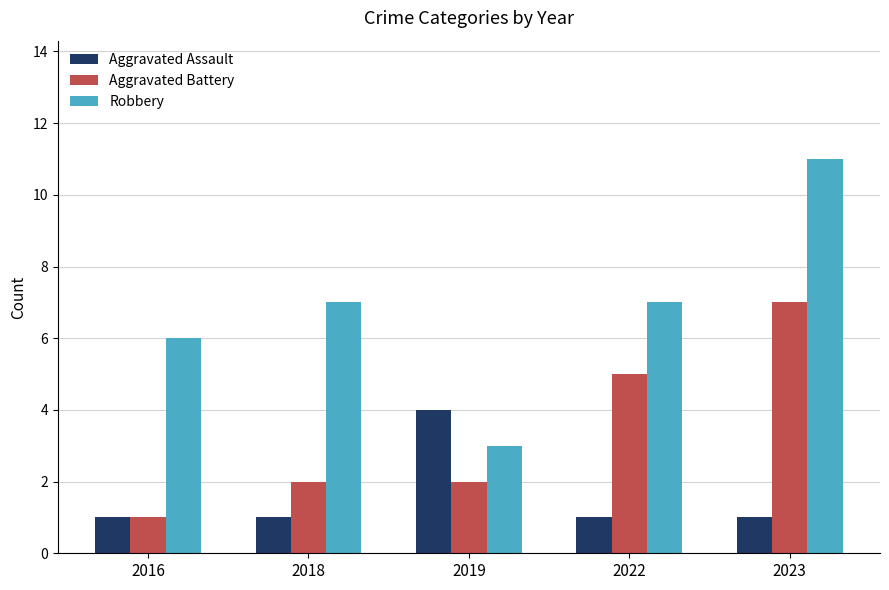

Reading right to left, extract all data points from this chart.

Aggravated Assault: 1	1	4	1	1
Aggravated Battery: 7	5	2	2	1
Robbery: 11	7	3	7	6